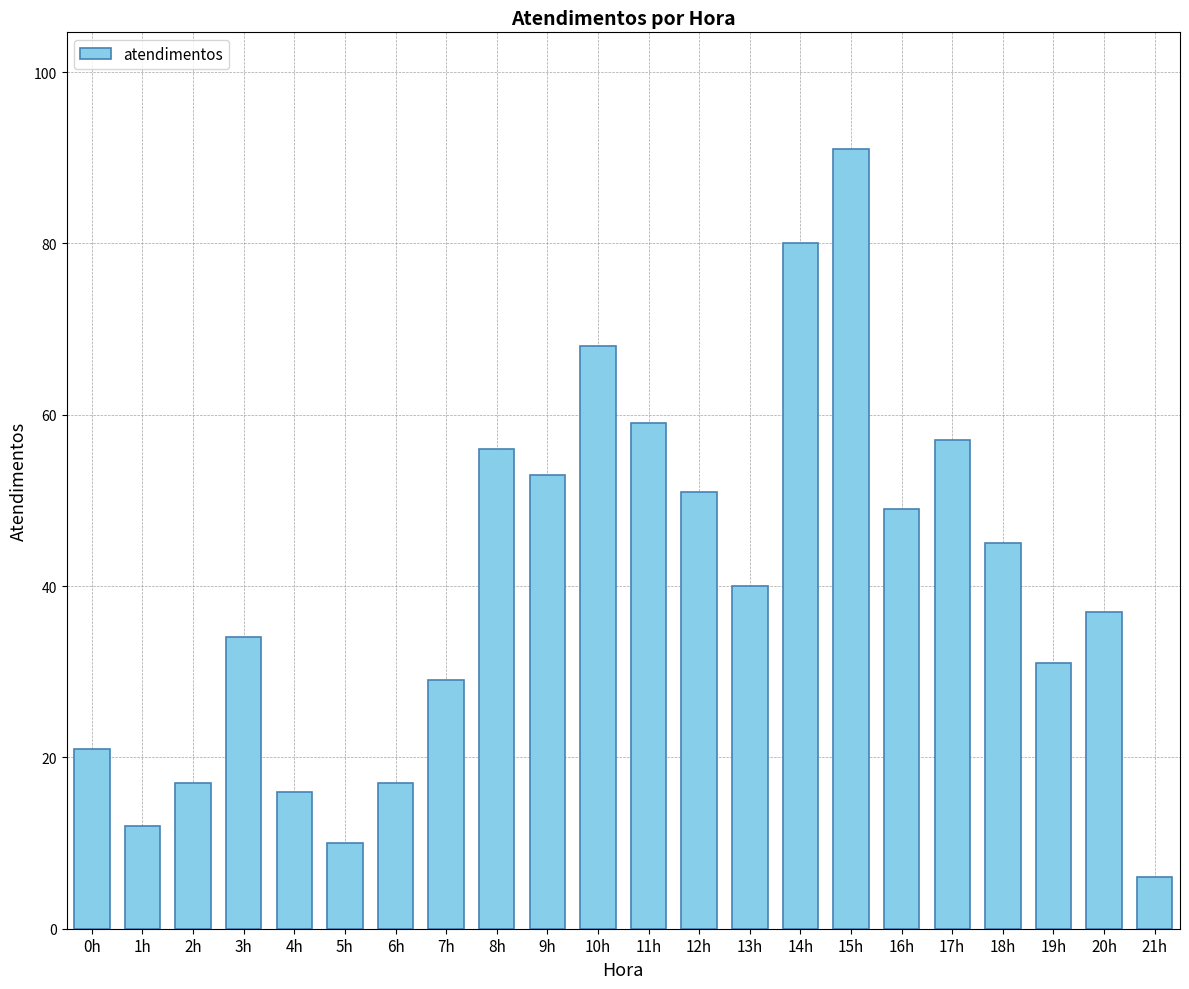

How many data points are less than 40?

11